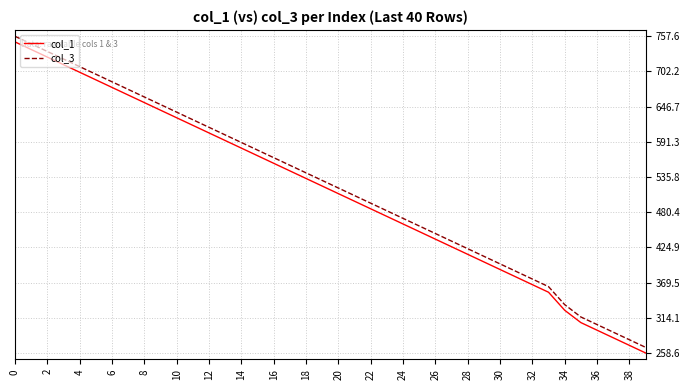

What are all the series names shown in the legend?

col_1, col_3